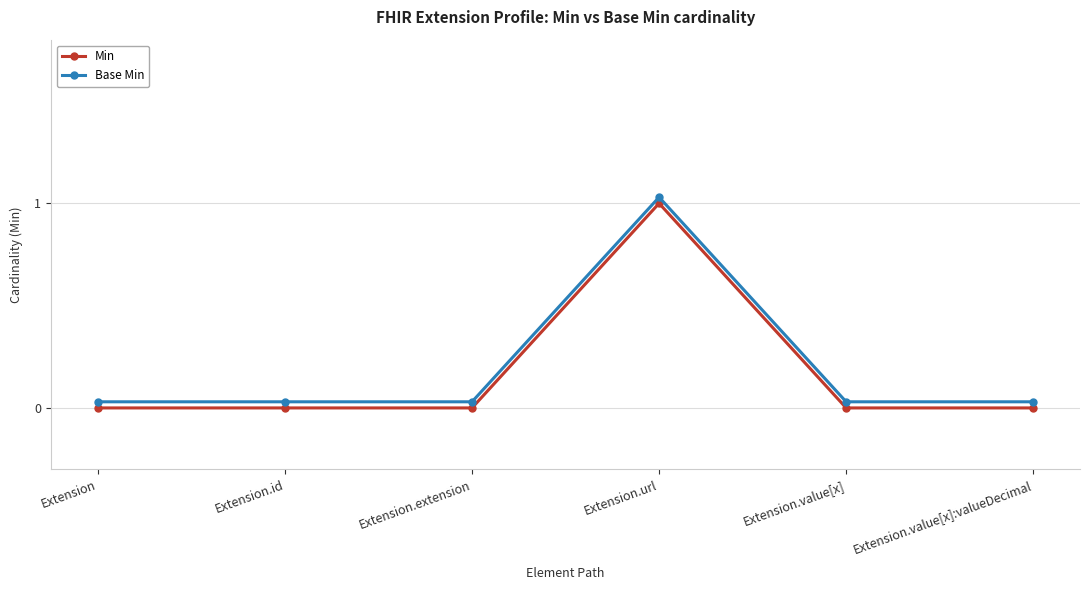

What is the label of the 2nd point from the right?

Extension.value[x]